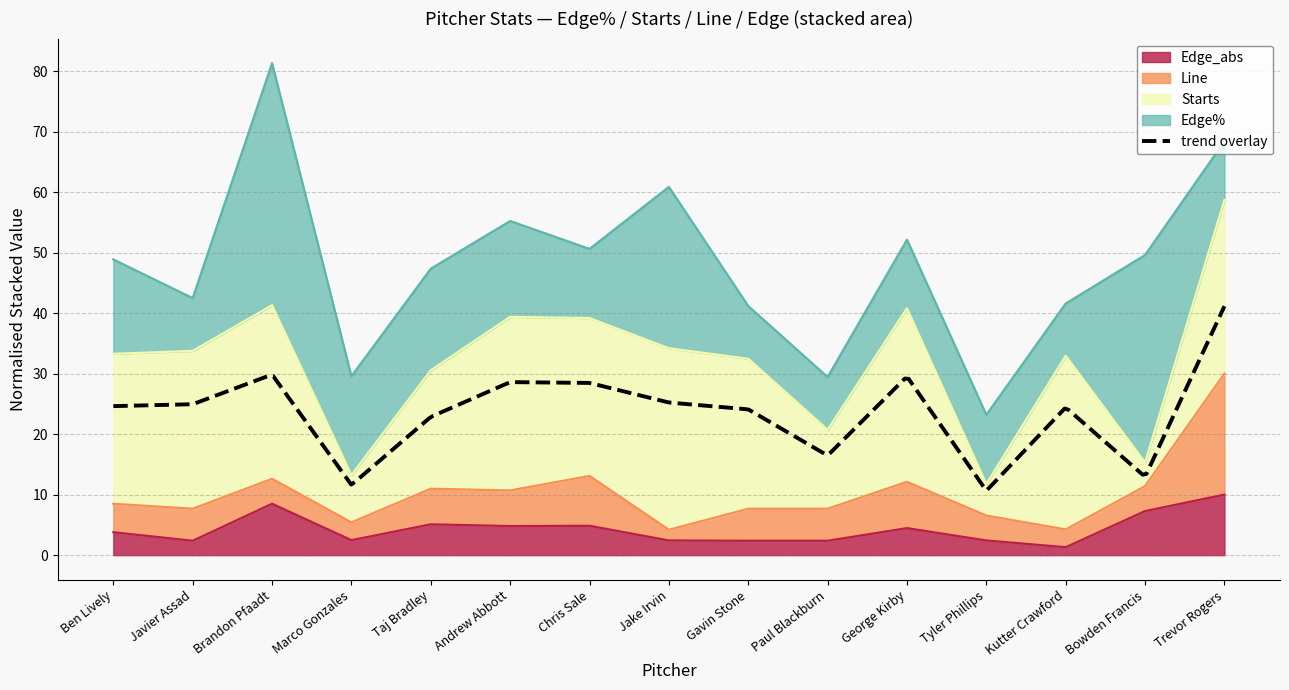

Reading right to left, transcribe all the data shown in this chart.

Edge%: Trevor Rogers=12.1	Bowden Francis=42.9	Kutter Crawford=10.8	Tyler Phillips=14.3	George Kirby=14.2	Paul Blackburn=10.9	Gavin Stone=10.9	Jake Irvin=33.3	Chris Sale=14.3	Andrew Abbott=19.8	Taj Bradley=21.0	Marco Gonzales=20.4	Brandon Pfaadt=50.0	Javier Assad=10.9	Ben Lively=19.5
Starts: Trevor Rogers=22.0	Bowden Francis=3.0	Kutter Crawford=22.0	Tyler Phillips=4.0	George Kirby=22.0	Paul Blackburn=10.0	Gavin Stone=19.0	Jake Irvin=23.0	Chris Sale=20.0	Andrew Abbott=22.0	Taj Bradley=15.0	Marco Gonzales=6.0	Brandon Pfaadt=22.0	Javier Assad=20.0	Ben Lively=19.0
Line: Trevor Rogers=17.0	Bowden Francis=3.5	Kutter Crawford=2.5	Tyler Phillips=3.5	George Kirby=6.5	Paul Blackburn=4.5	Gavin Stone=4.5	Jake Irvin=1.5	Chris Sale=7.0	Andrew Abbott=5.0	Taj Bradley=5.0	Marco Gonzales=2.5	Brandon Pfaadt=3.5	Javier Assad=4.5	Ben Lively=4.0
Edge_abs: Trevor Rogers=2.1	Bowden Francis=1.5	Kutter Crawford=0.3	Tyler Phillips=0.5	George Kirby=0.9	Paul Blackburn=0.5	Gavin Stone=0.5	Jake Irvin=0.5	Chris Sale=1.0	Andrew Abbott=1.0	Taj Bradley=1.1	Marco Gonzales=0.5	Brandon Pfaadt=1.8	Javier Assad=0.5	Ben Lively=0.8